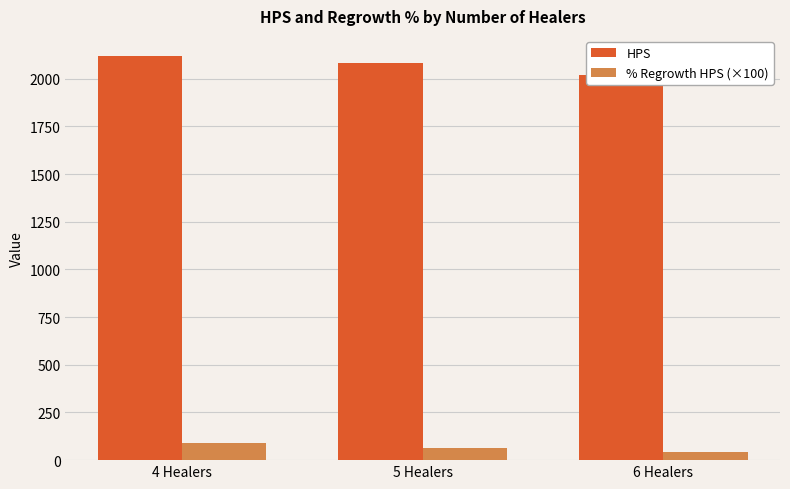

At which label does % Regrowth HPS (×100) first exceed 63?

4 Healers